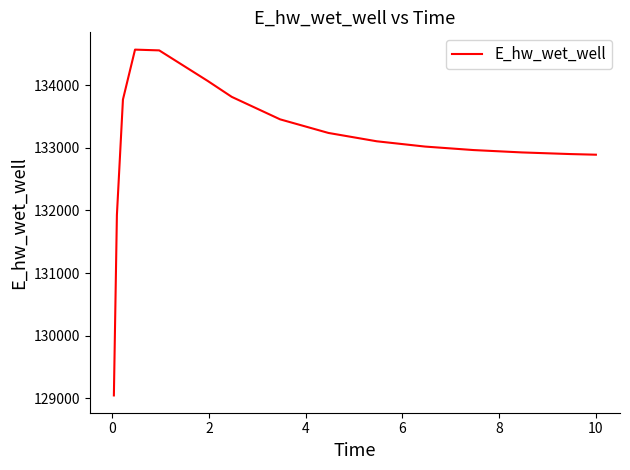

What is the minimum value shown in the chart?

129047.2